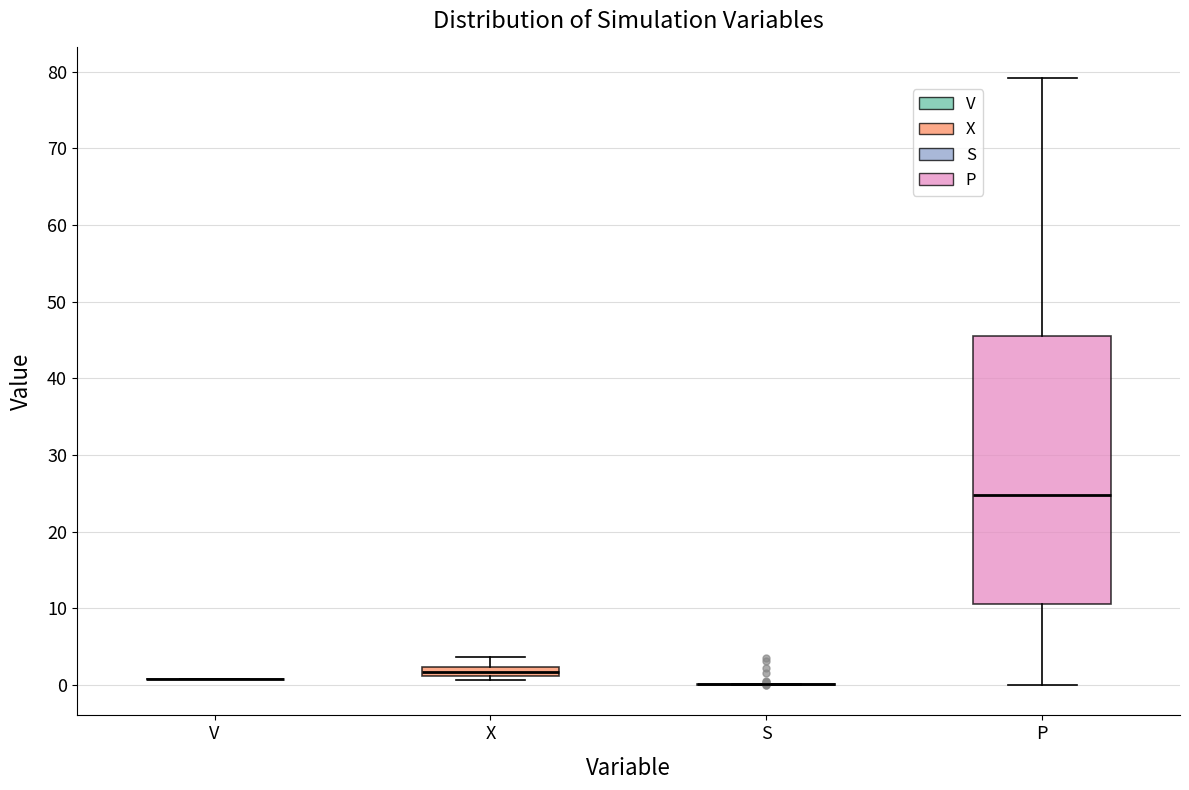

Comparing the boxes themselves (not the whiskers), which one is the tallest?

P